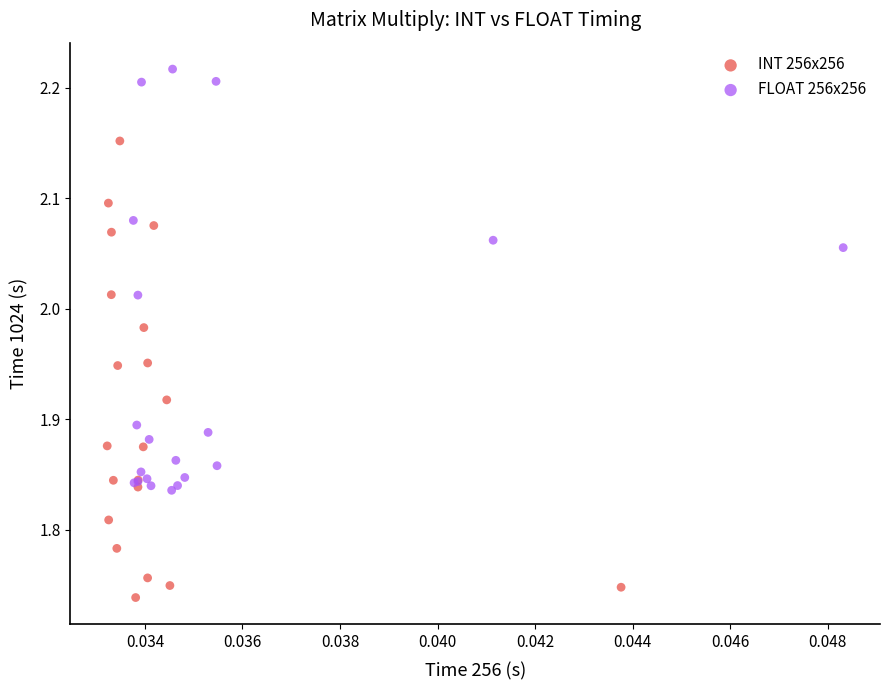

Which series has the largest Y range (max minus min)?

INT 256x256